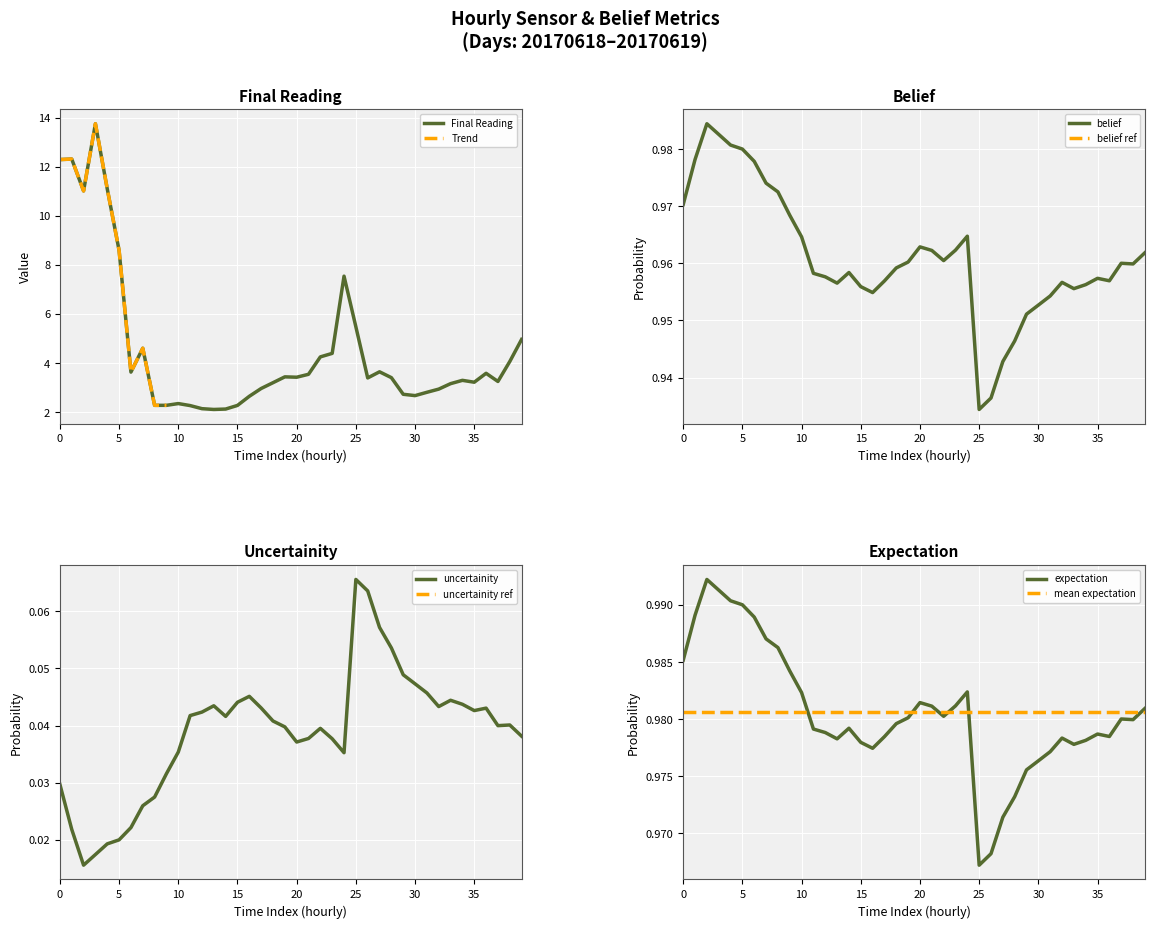

True or false: Final Reading has a value of 9.6 at 25.

False